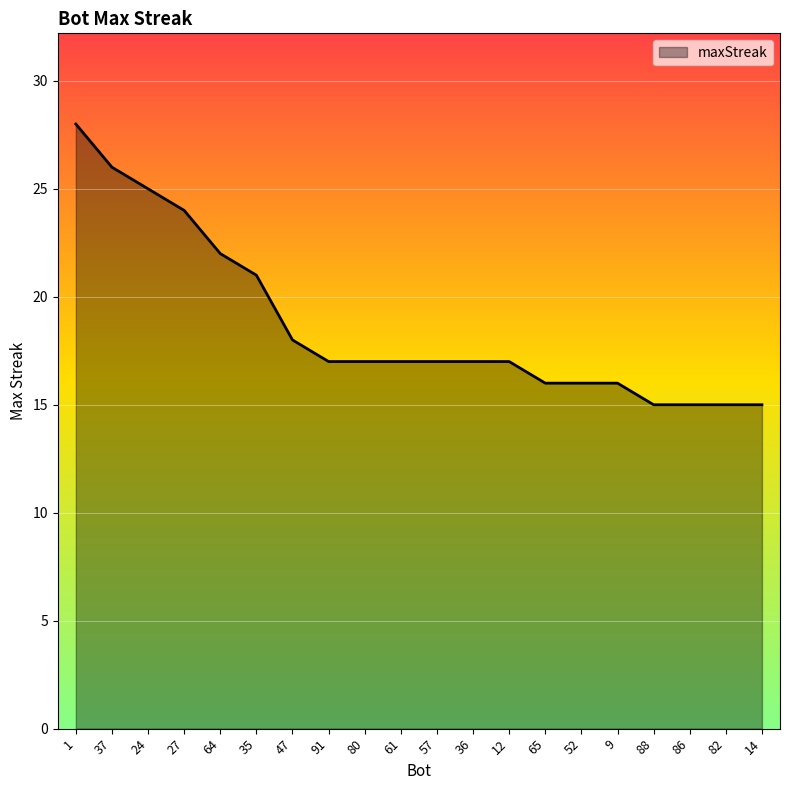

What position from the right is 80?

12